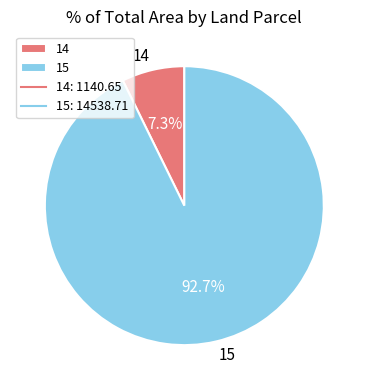

Rank the categories by value from lowest to highest.

14, 15